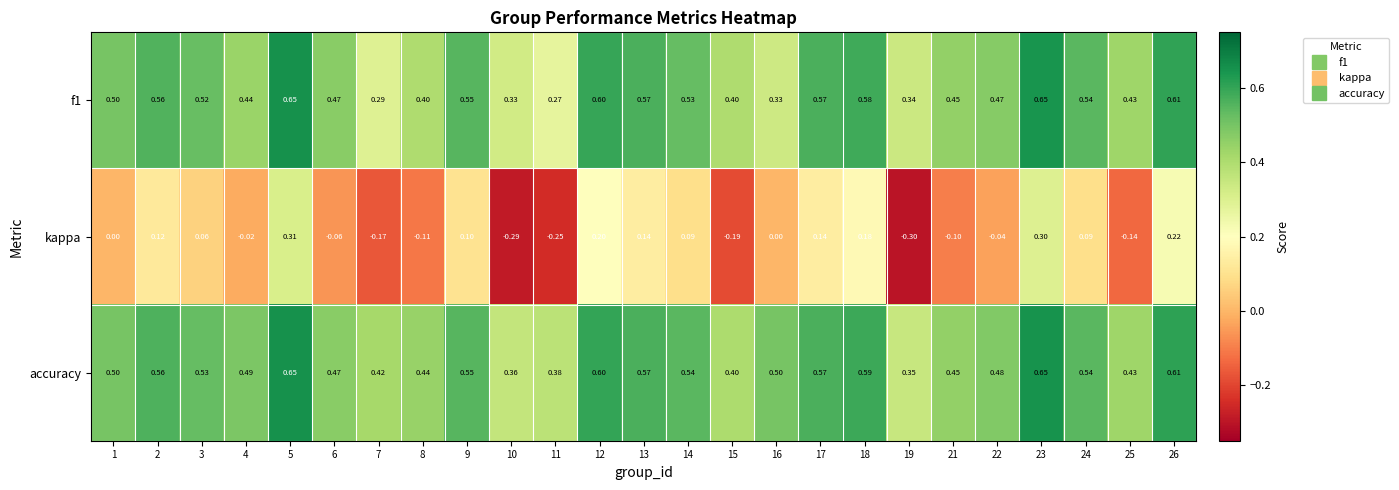

Which series has the widest spread of values?

kappa